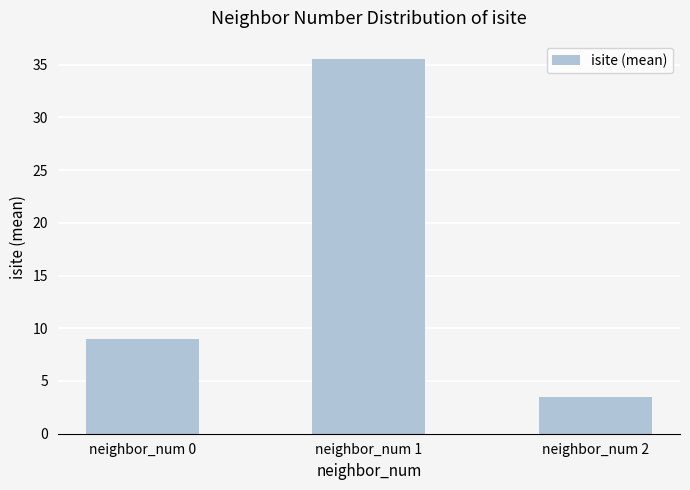

What is the change in value from neighbor_num 1 to neighbor_num 2?

-32.0